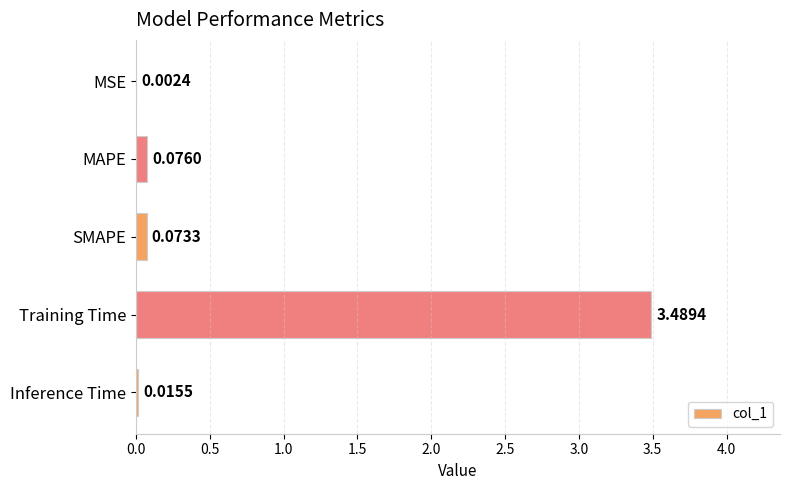

How many series are shown in this chart?

1